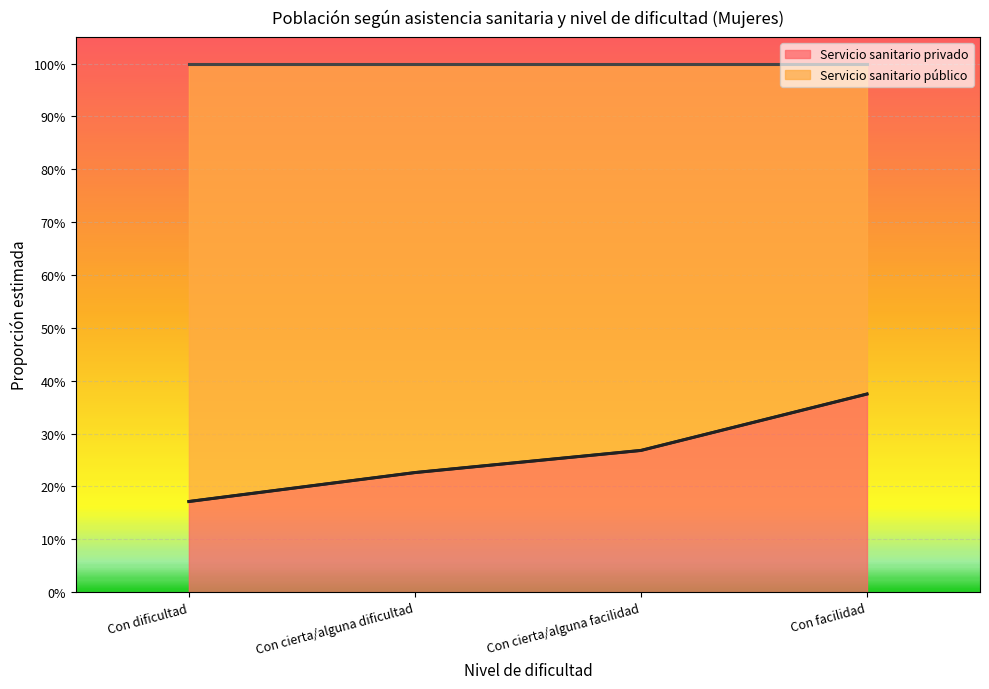

What is the value of the Servicio sanitario privado point at the 4th from the left?

0.4